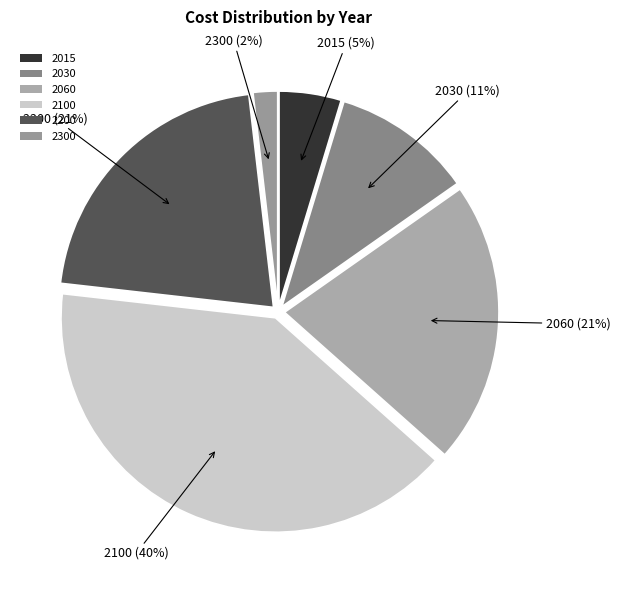

To the nearest percent, what is the average slice percentage?

17%